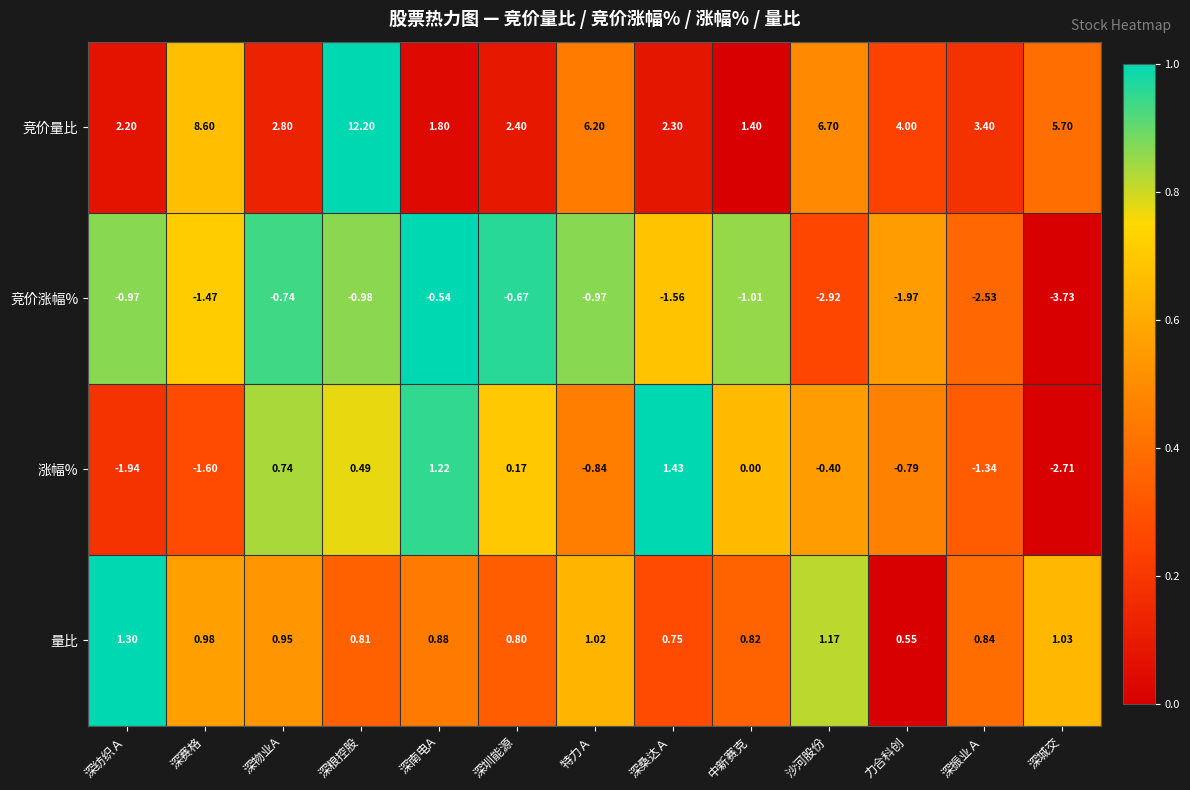

At which category is the sum across all series the highest?

深粮控股